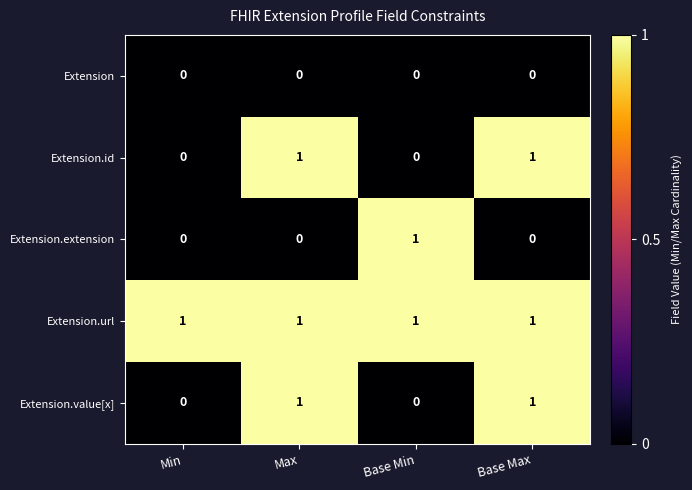

Is it true that Extension equals 0 at Base Max?

True